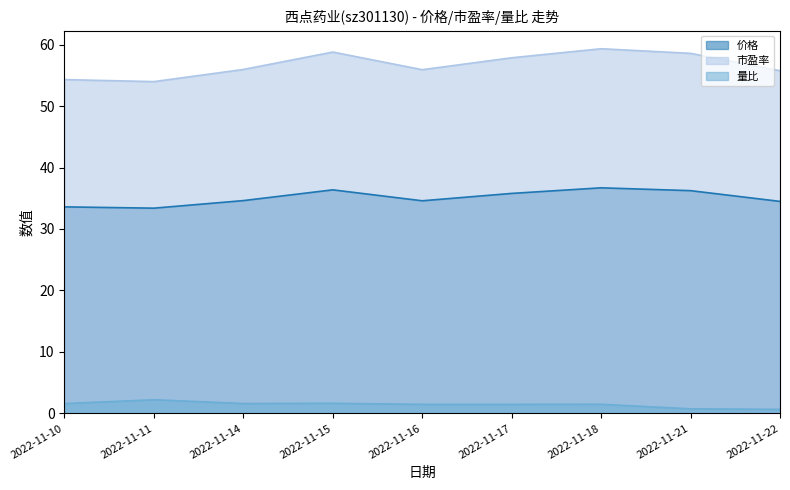

At which label does 市盈率 first exceed 55?

2022-11-14